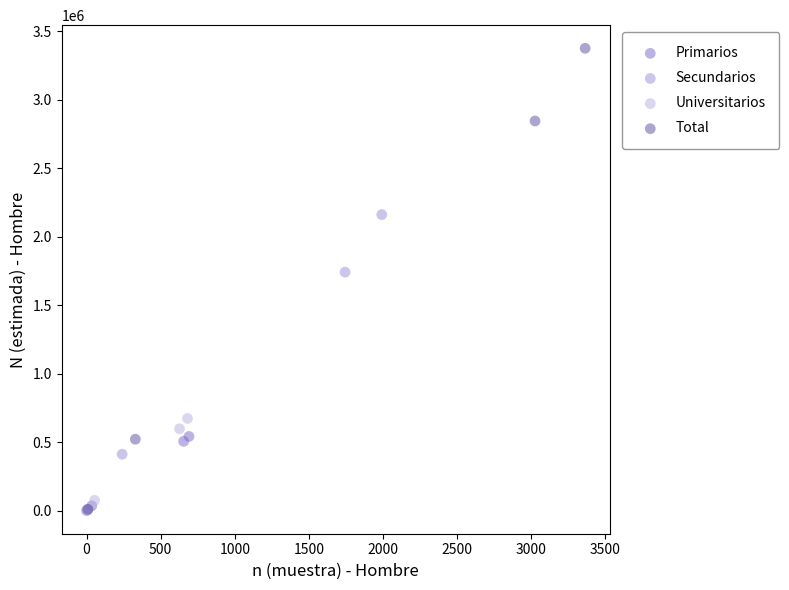

Which series has the largest Y range (max minus min)?

Total